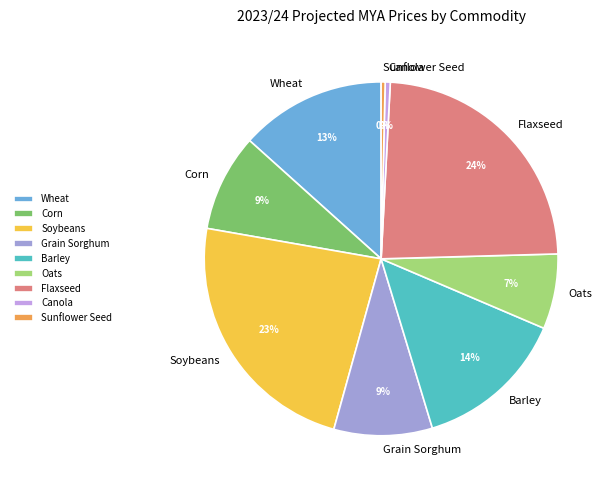

To the nearest percent, what is the average slice percentage?

11%